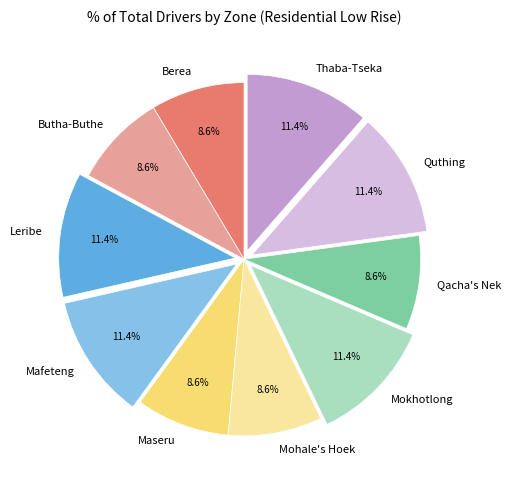

What is the ratio of the value at Mokhotlong to the value at Mohale's Hoek?

1.3